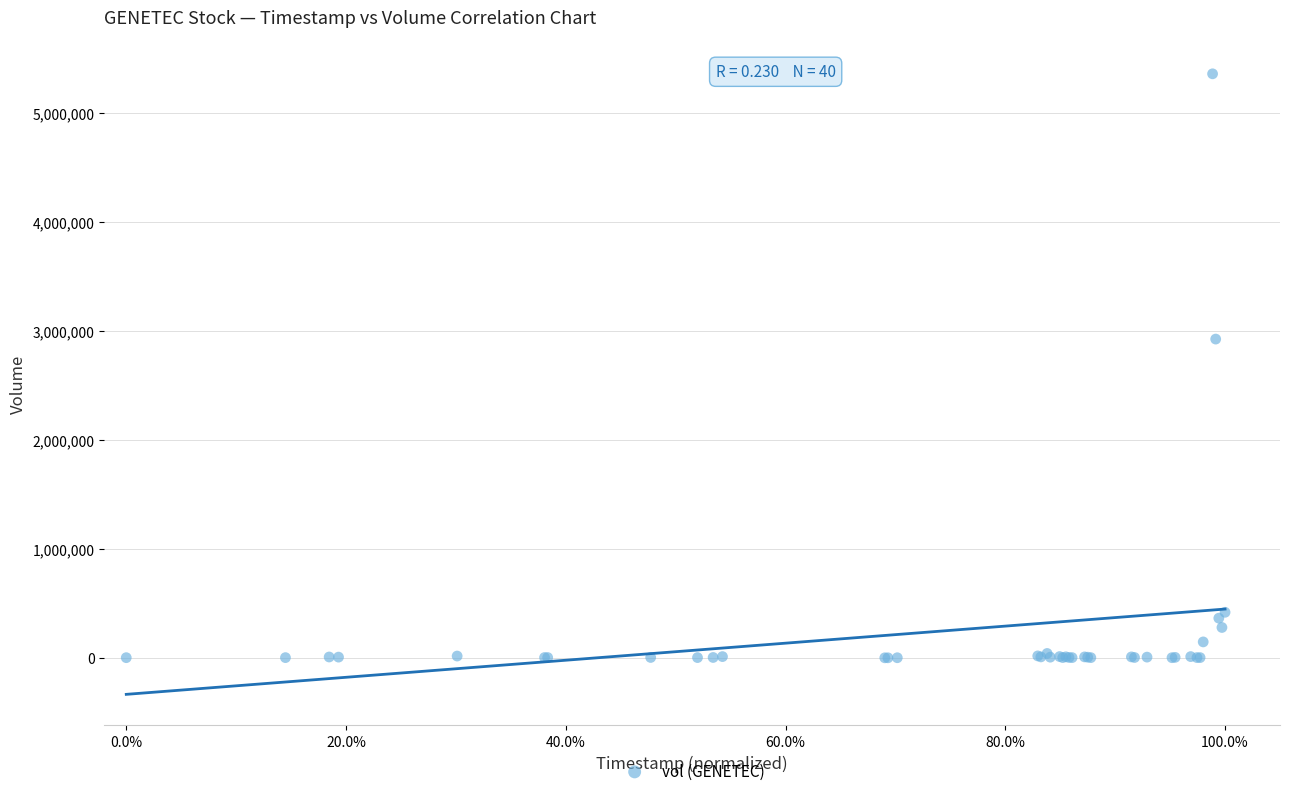

What Y value in the scatter plot is closest to 2678600?

2923760